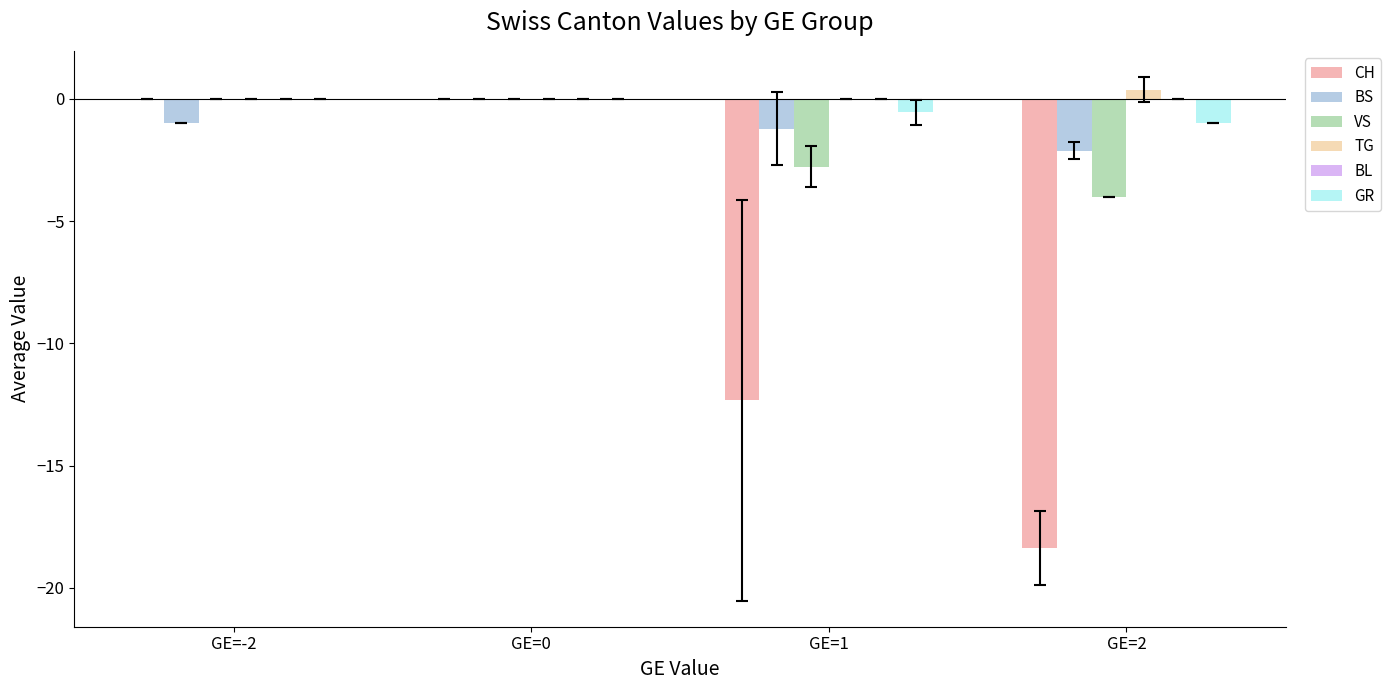

Which series has the largest total across all categories?

TG